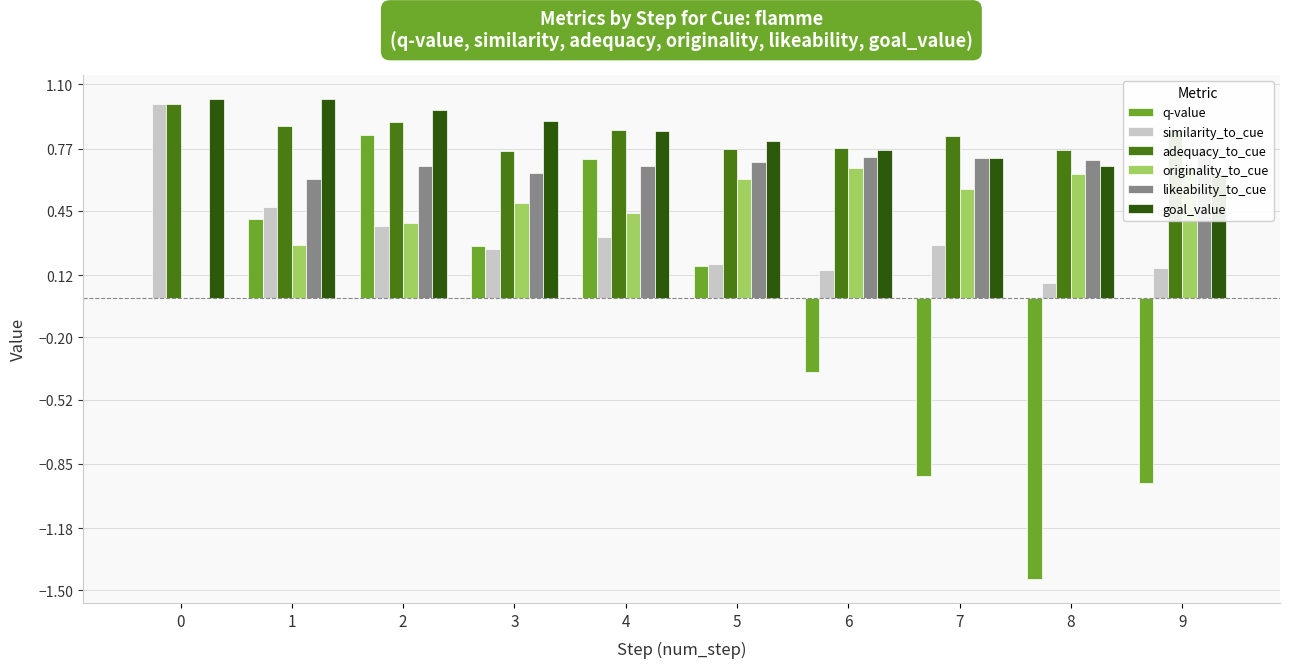

How many data points does each series have?

10